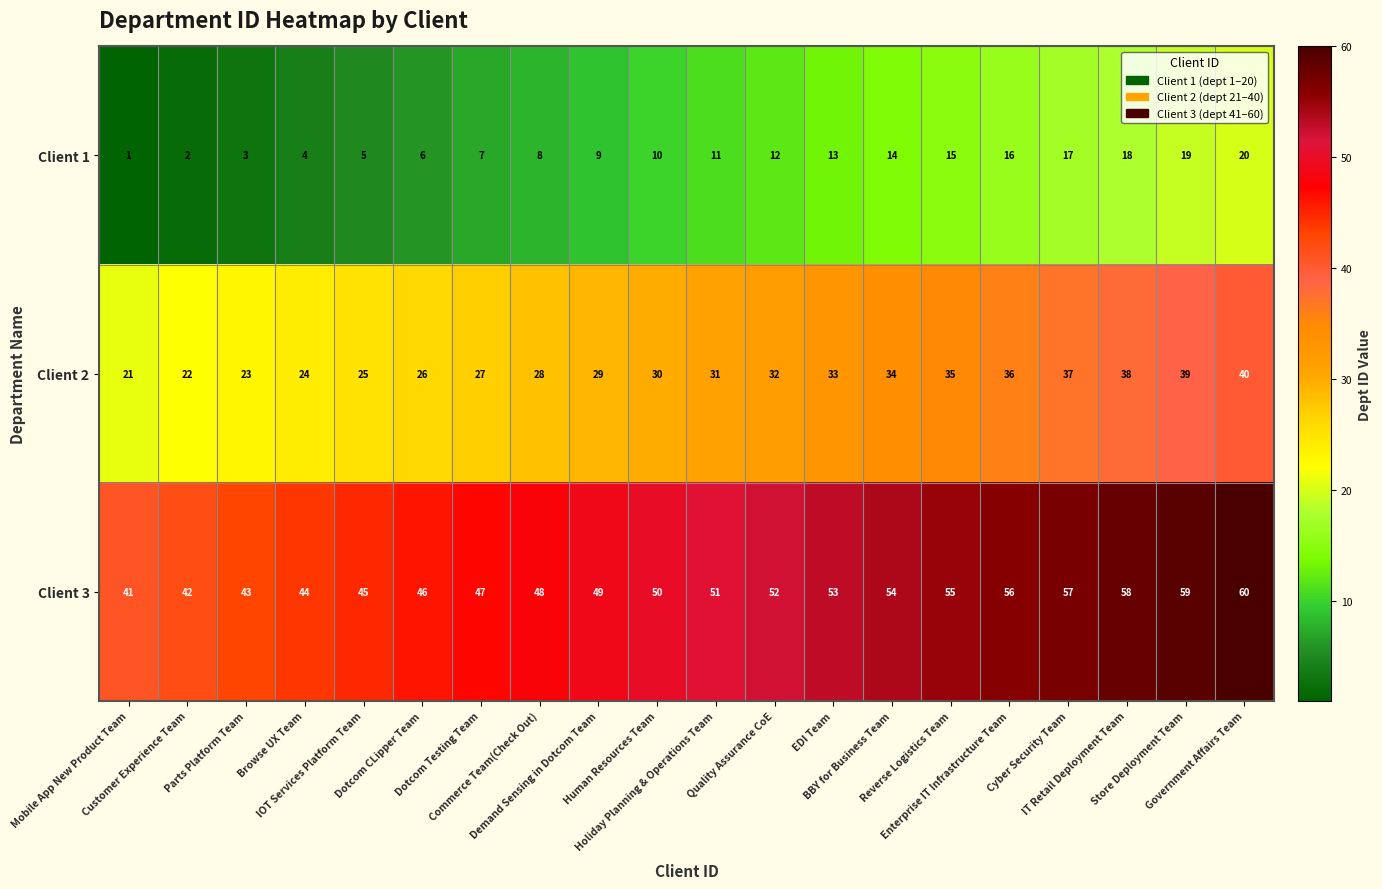

Which series has the largest total across all categories?

Client 3